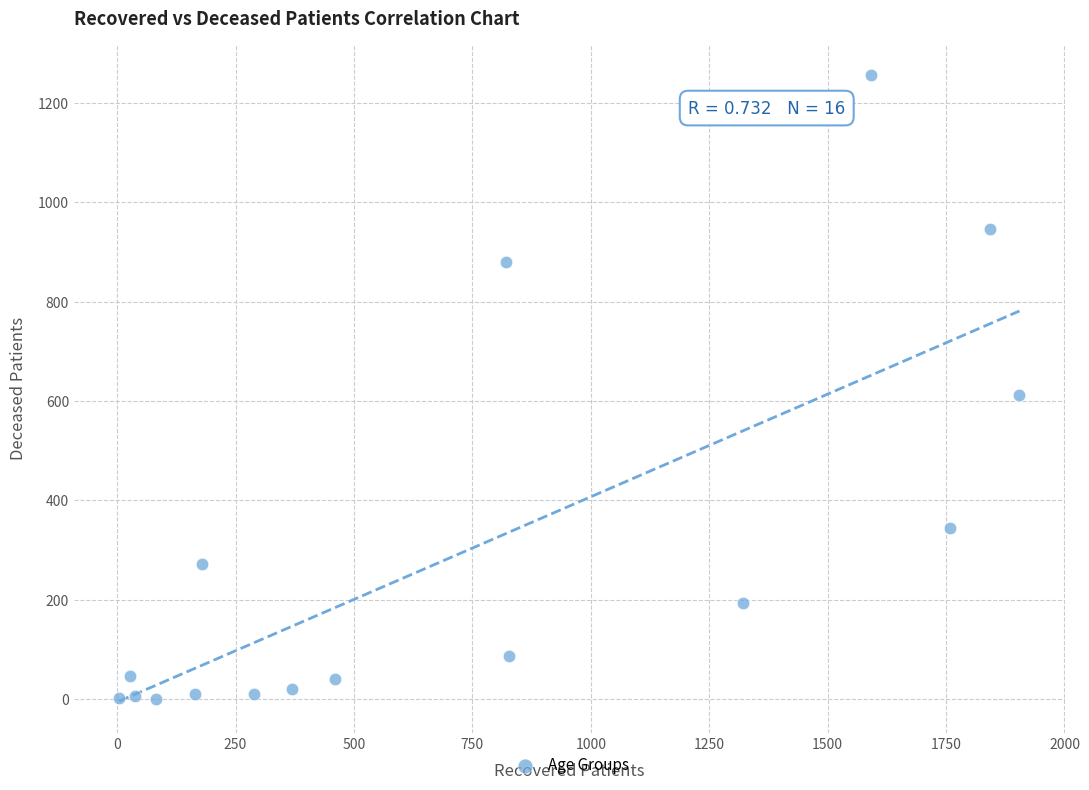

What is the range of Y values (max minus min)?

1256